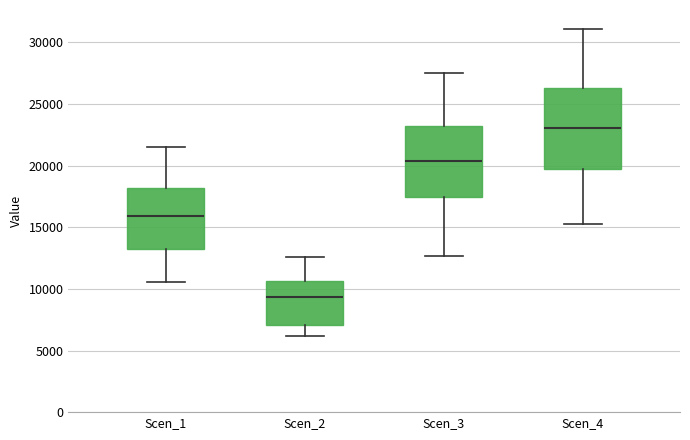

Reading left to right, read every box against the y-axis: the position of its median line, the range the box covers, and the ends of its whiskers. The values are not printed on the chart, so give them approximately, as read against the axis.

Scen_1: median 16000, box 13500 to 18000, whiskers 10500 to 21500
Scen_2: median 9500, box 7000 to 10500, whiskers 6000 to 12500
Scen_3: median 20500, box 17500 to 23000, whiskers 12500 to 27500
Scen_4: median 23000, box 20000 to 26500, whiskers 15000 to 31000